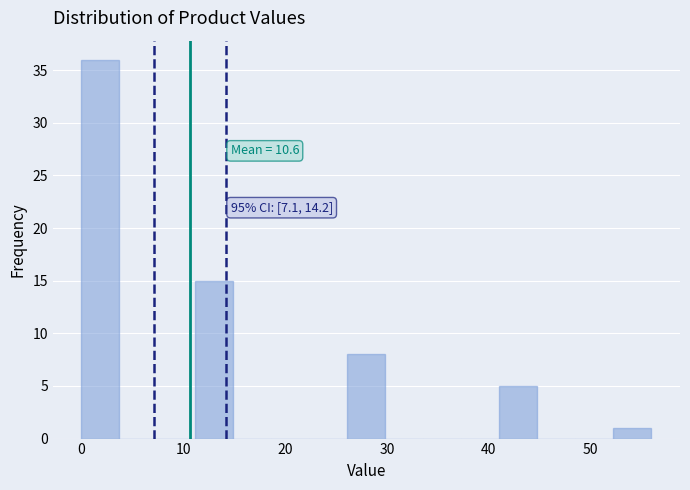

Around what value on the x-axis is the tallest bar? Give the approximate position of its centre, as read against the axis.

2